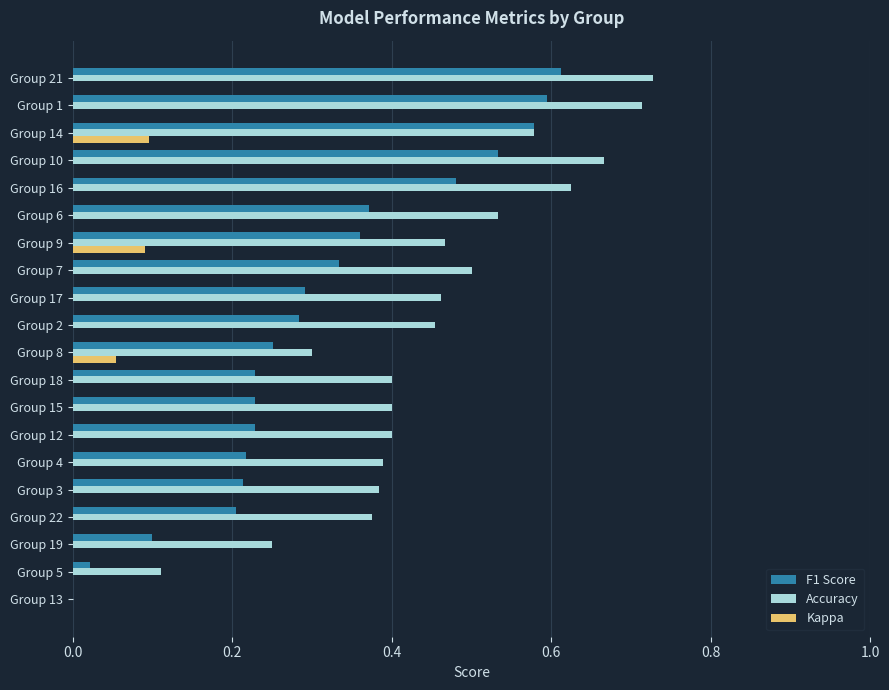

The value of Kappa at Group 1 is 0.0. True or false?

True